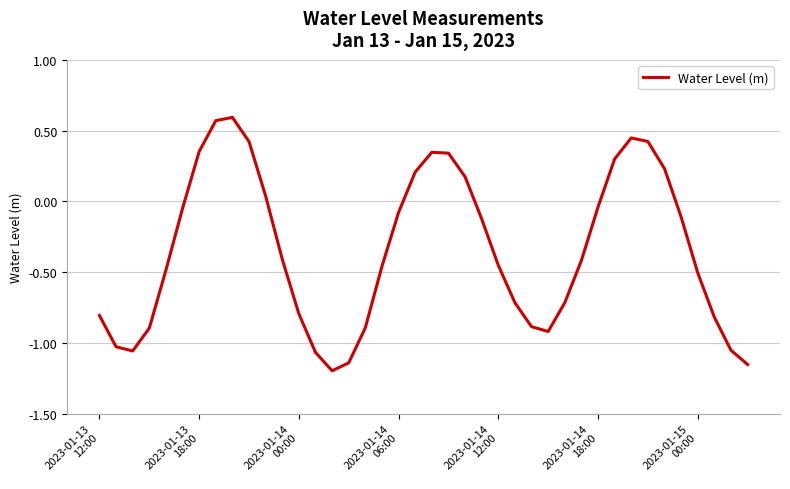

True or false: there are more than 0 points higher than both neighbors.

True